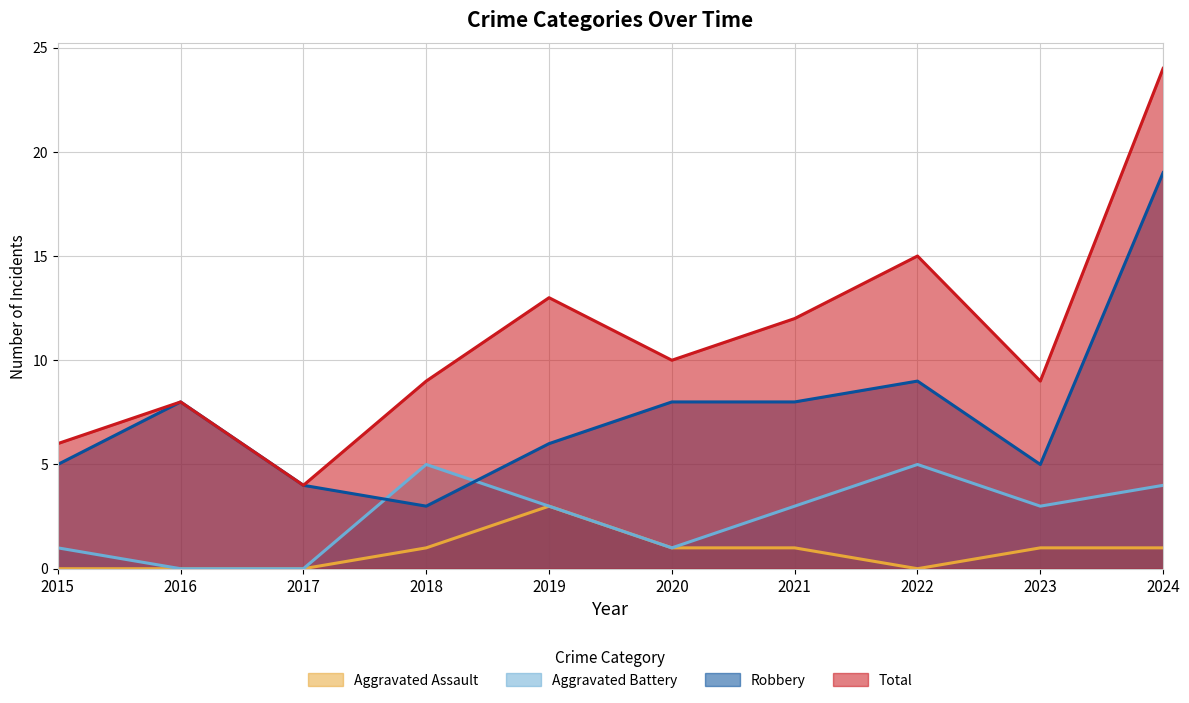

What is the difference between the Aggravated Assault values at 2015 and 2018?

1